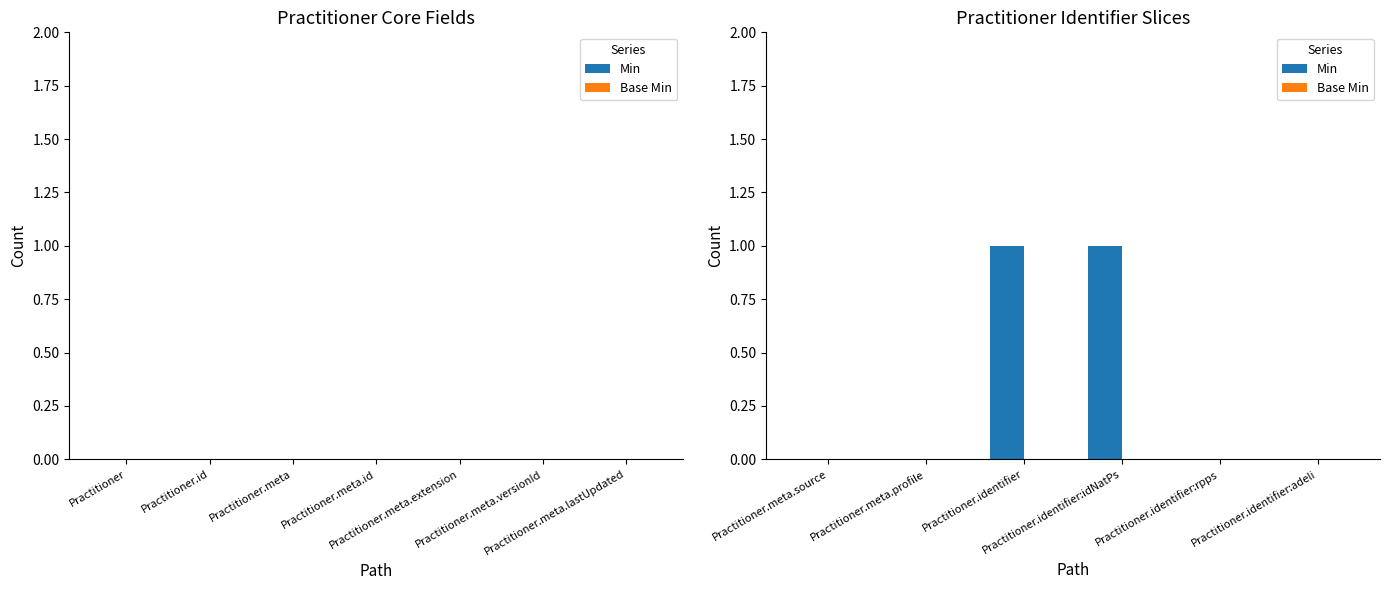

Are the bars horizontal?

No